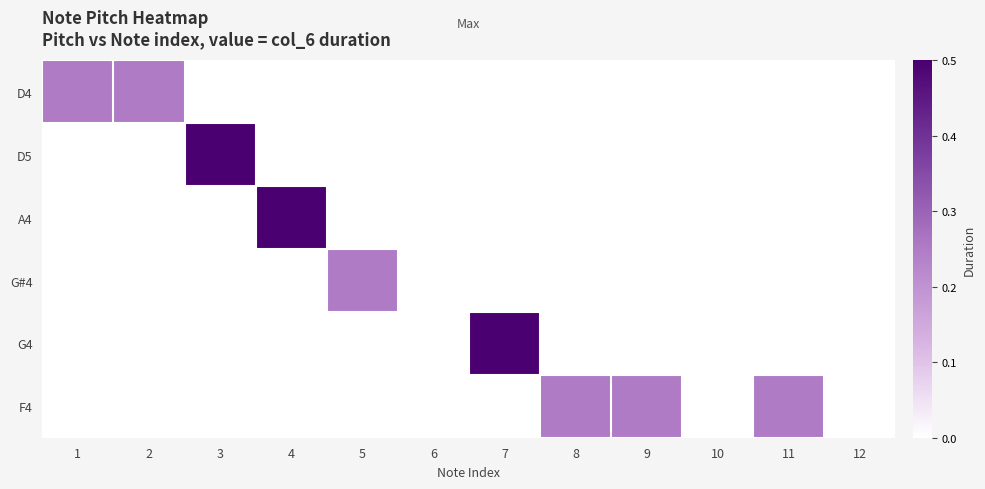

Which has a higher value, 3 or 7?

3